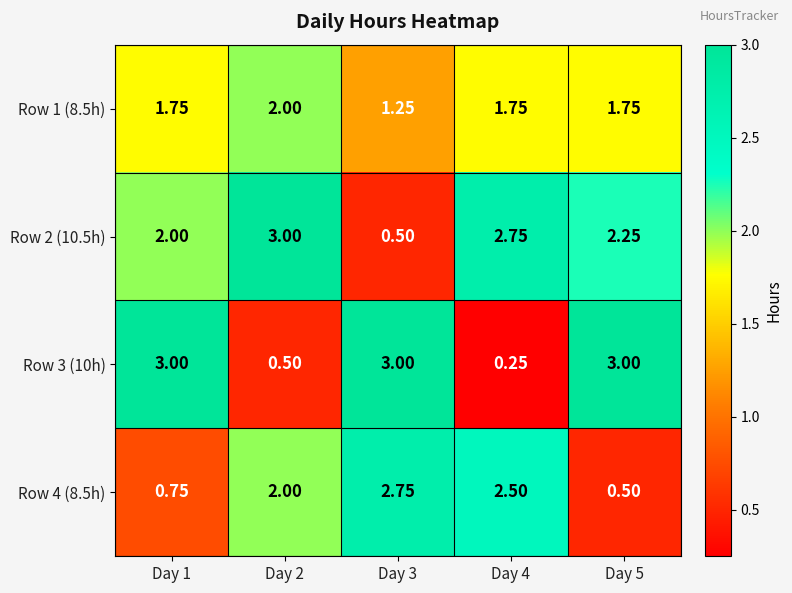

How many values in the Row 4 (8.5h) series are below 2?

2